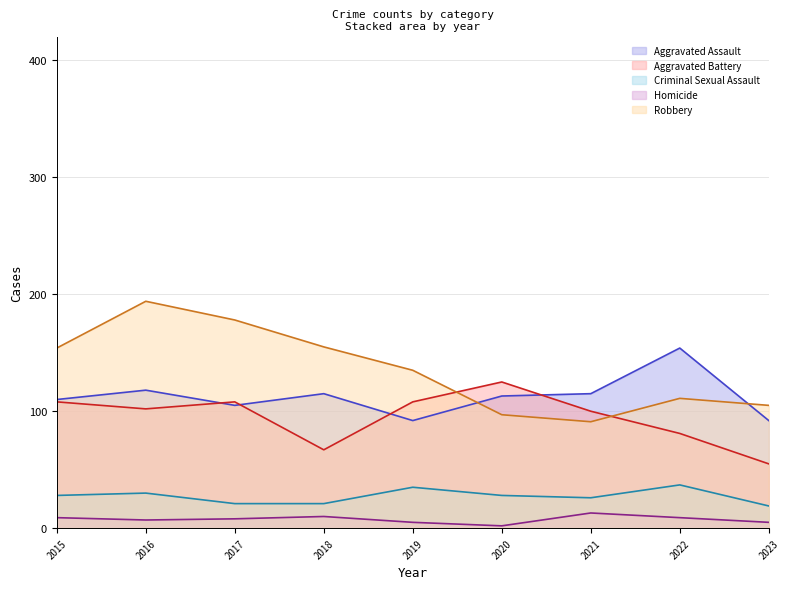

How many interior local valleys does the Aggravated Assault series have?

2